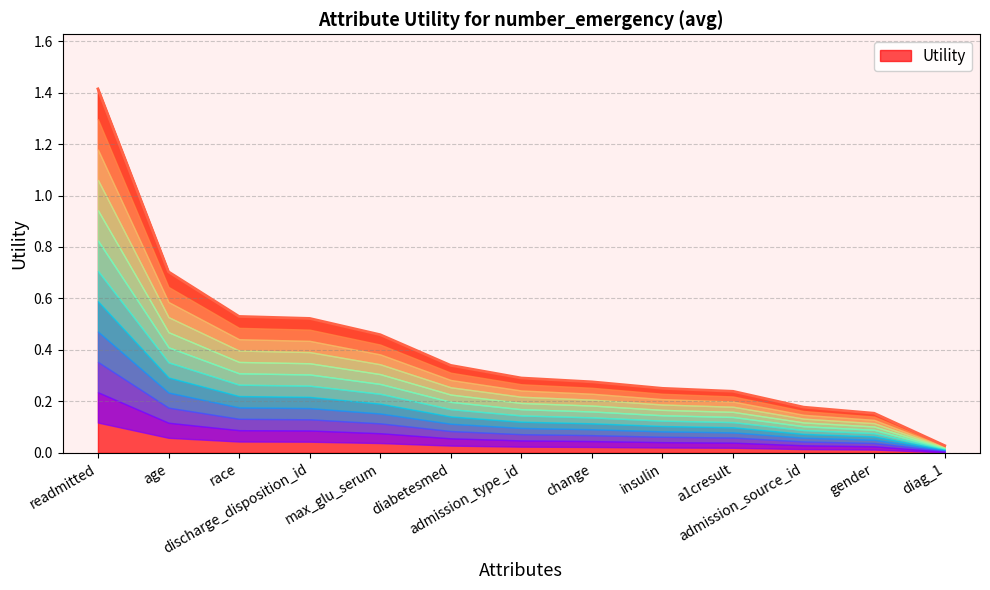

Rank the categories by value from highest to lowest.

readmitted, age, race, discharge_disposition_id, max_glu_serum, diabetesmed, admission_type_id, change, insulin, a1cresult, admission_source_id, gender, diag_1